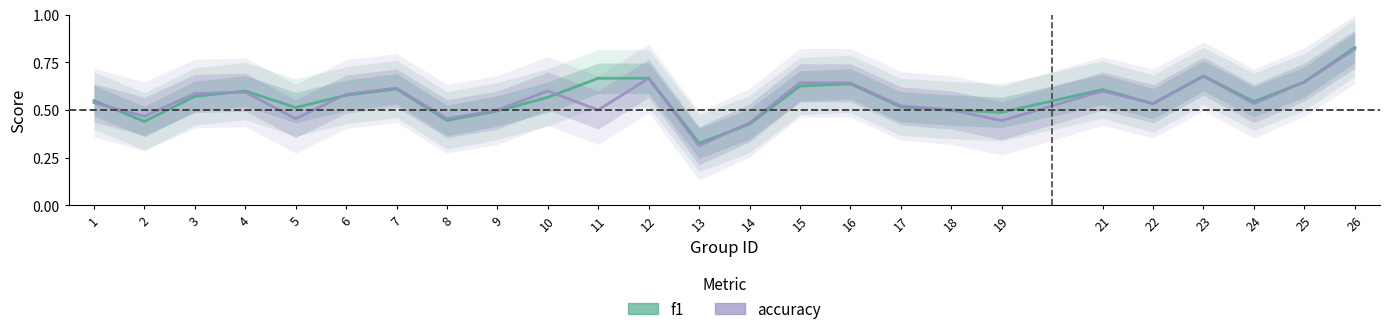

At which label is accuracy closest to 0?

13